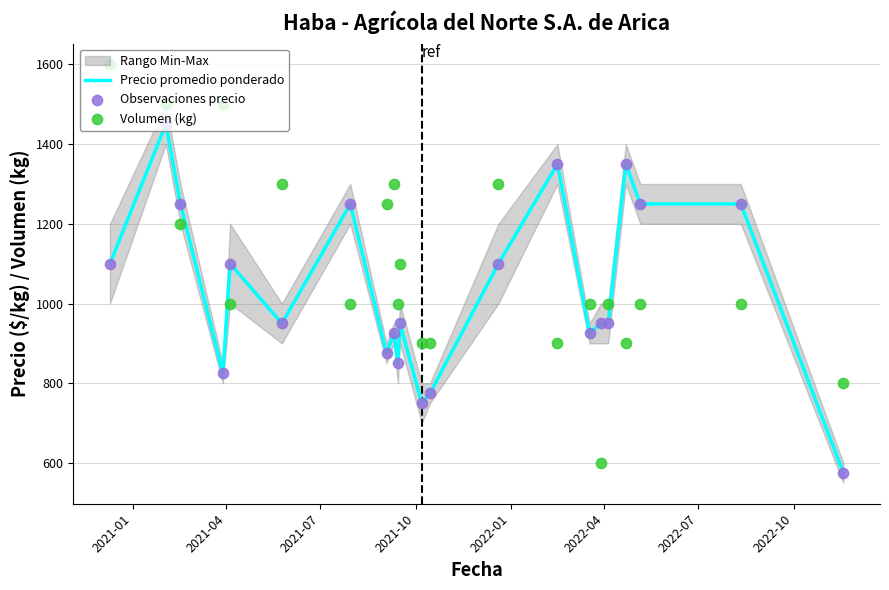

At how many categories does at least one series exceed 981?

18